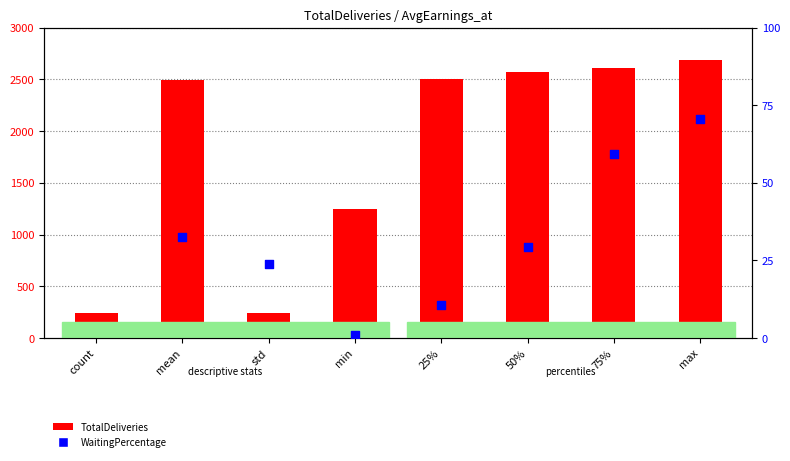

Which series has the largest Y range (max minus min)?

TotalDeliveries